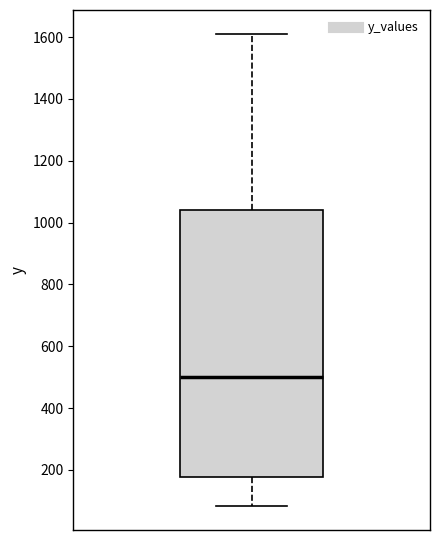

Read this box plot against the y-axis: the position of the median line, the range covered by the box, and the ends of both whiskers. The values are not printed on the chart, so give them approximately, as read against the axis.

median 500, box 180 to 1040, whiskers 80 to 1620